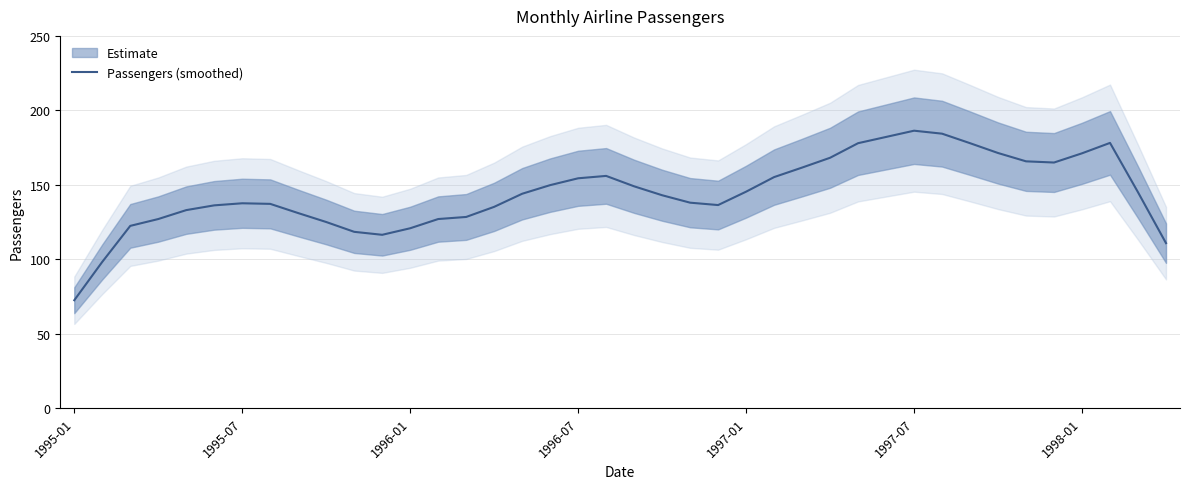

Which category has the lowest value in the Passengers (smoothed) series?

1995-01